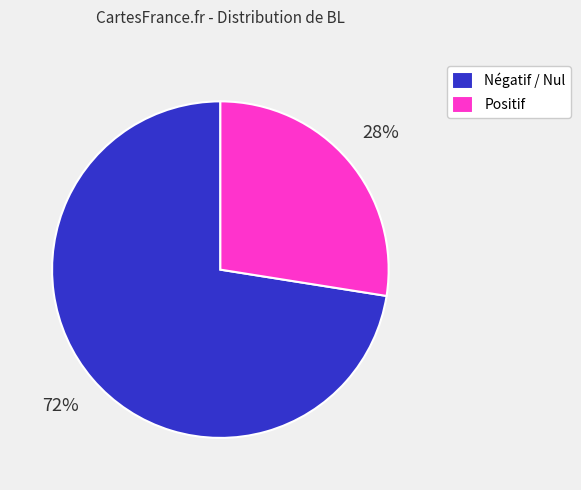

What is the majority slice?

Négatif / Nul